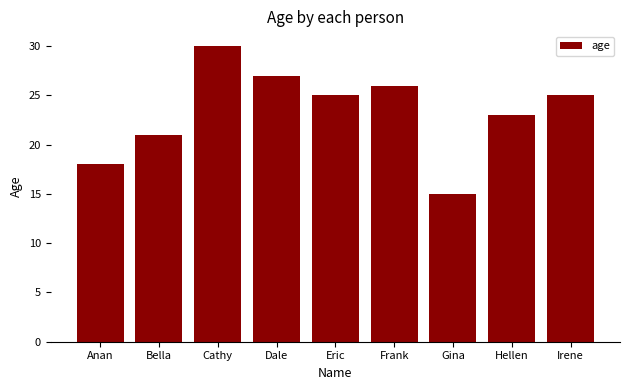

What position from the left is Cathy?

3